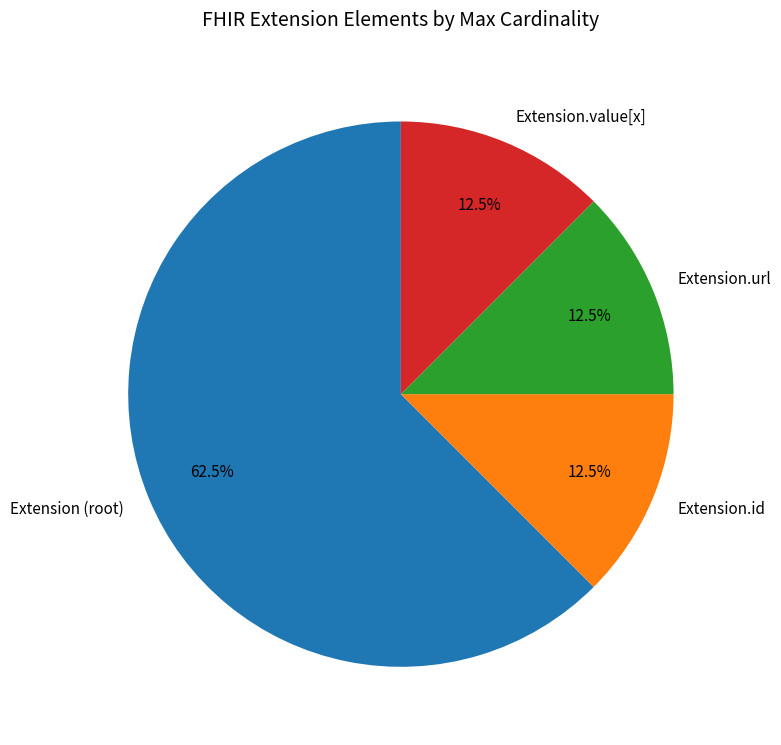

Approximately how many times larger is the value at Extension.value[x] compared to Extension.url?

1.0